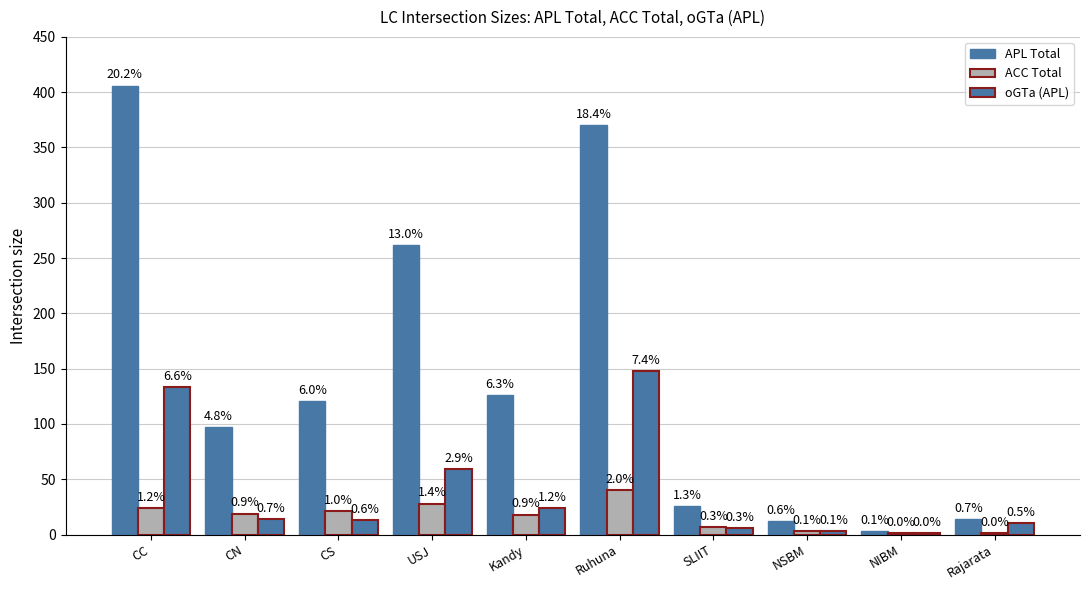

Where does the ACC Total series first go above 19?

CC